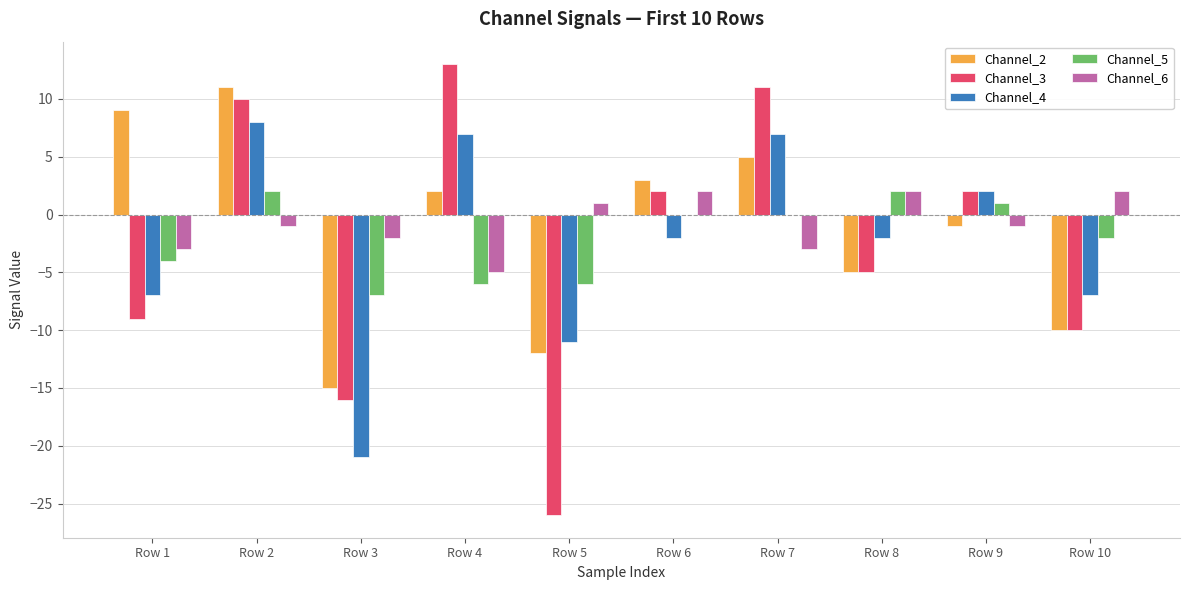

What is the average value of the Channel_2 series?

-1